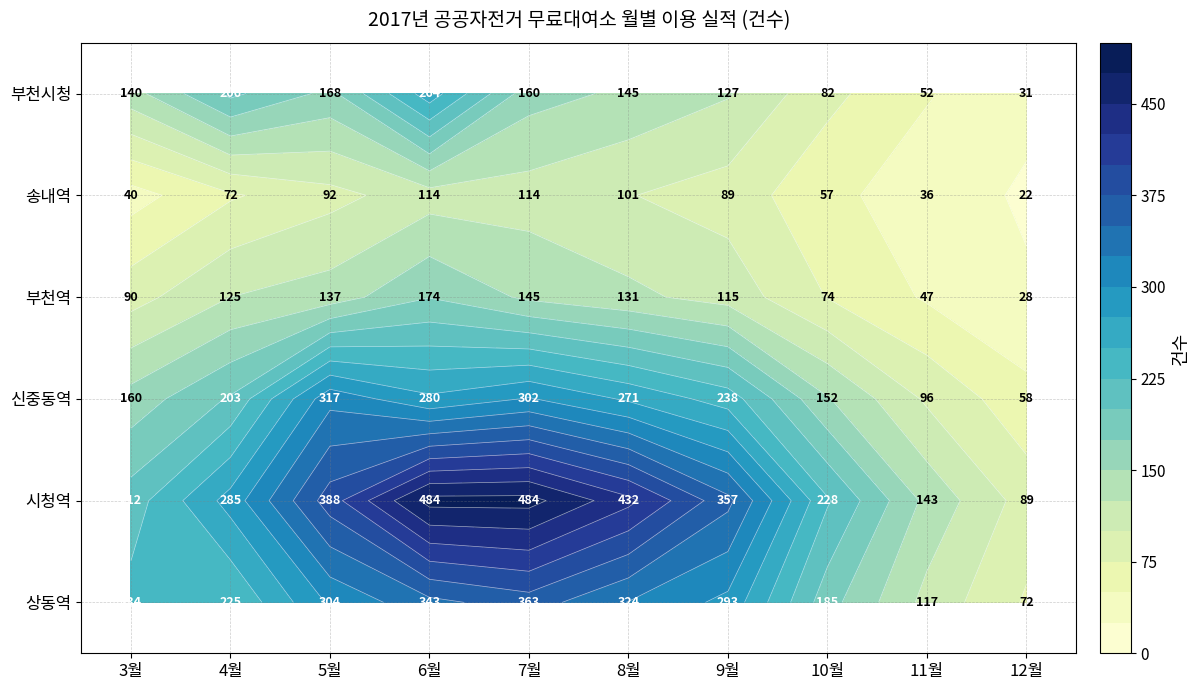

What is the difference between the highest and lowest values at 3월?

194